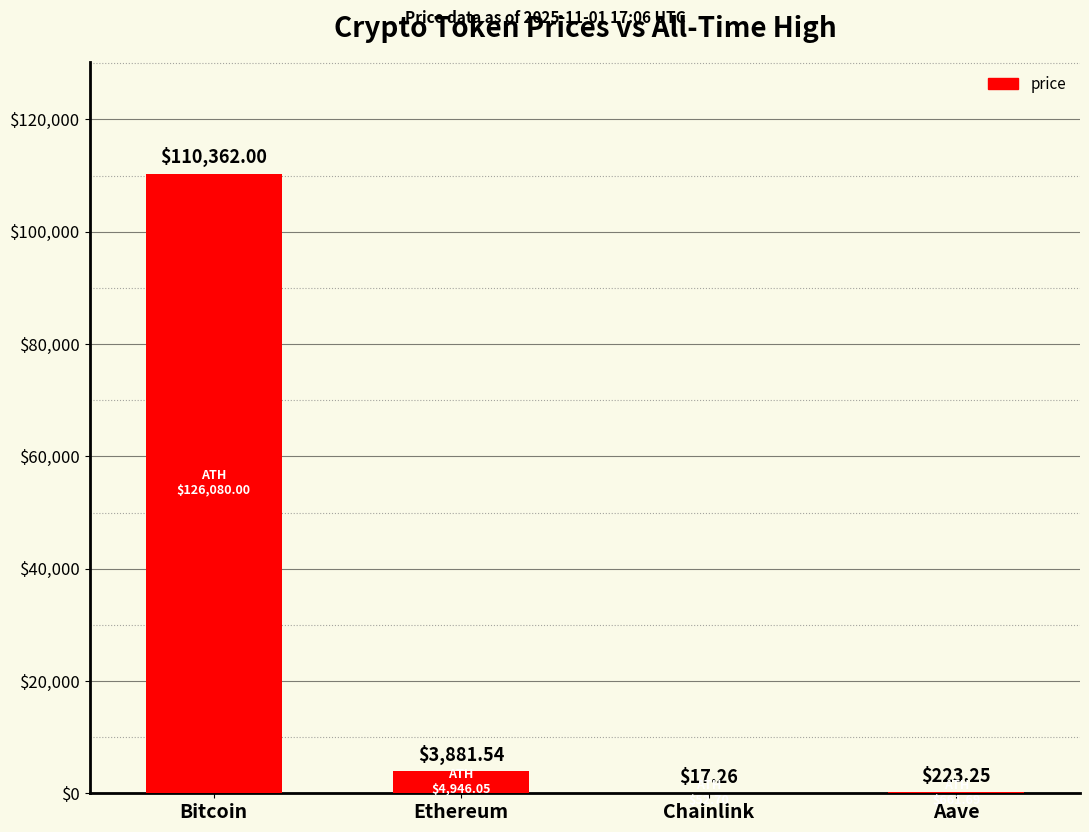

What is the sum of the values at Chainlink and Aave?

240.5